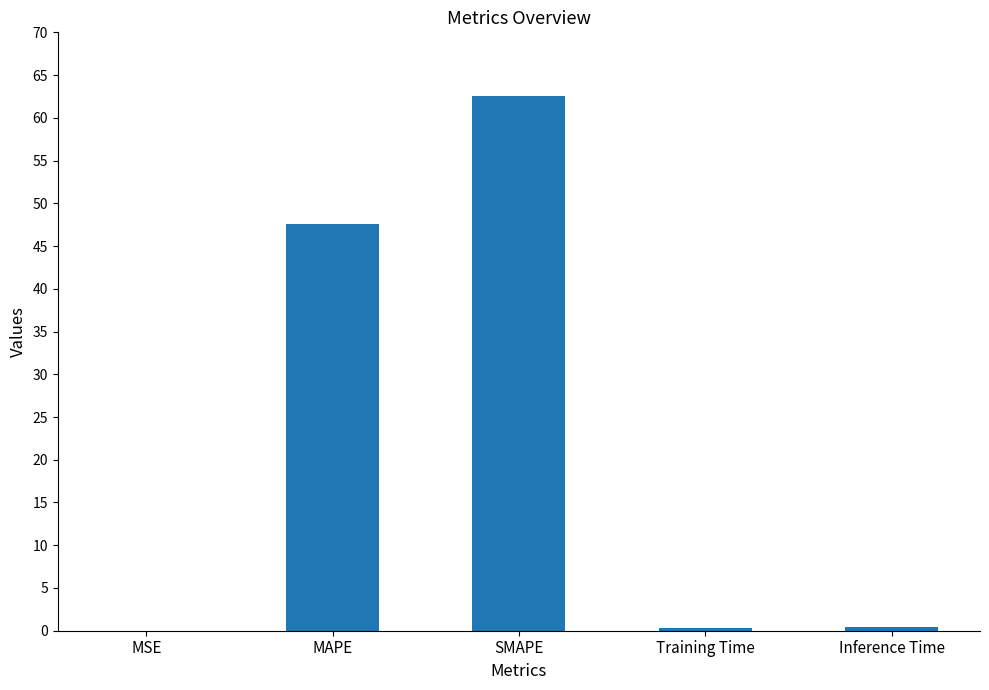

How many categories are shown in the chart?

5